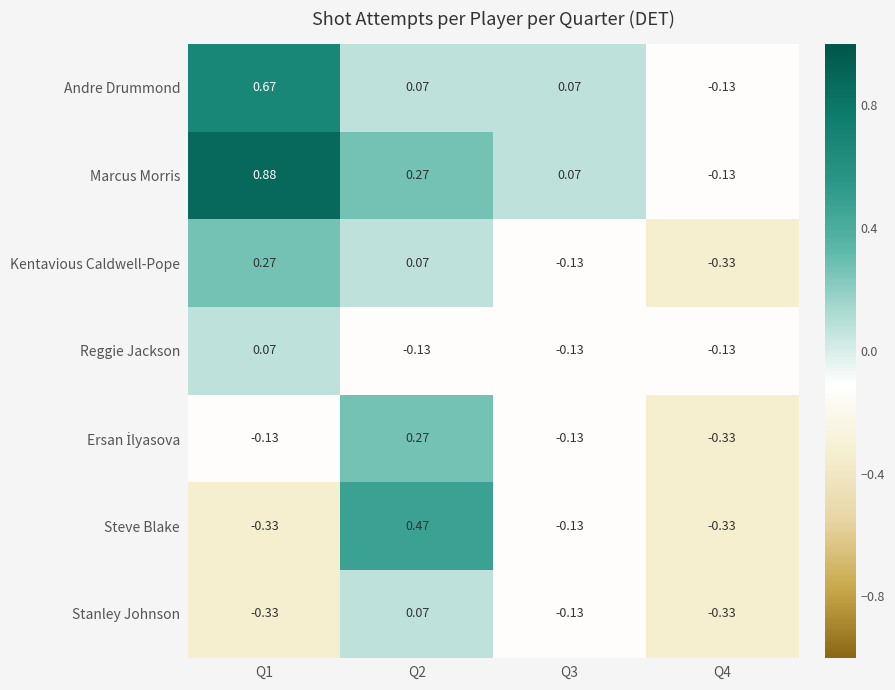

Which series has the largest total across all categories?

Marcus Morris